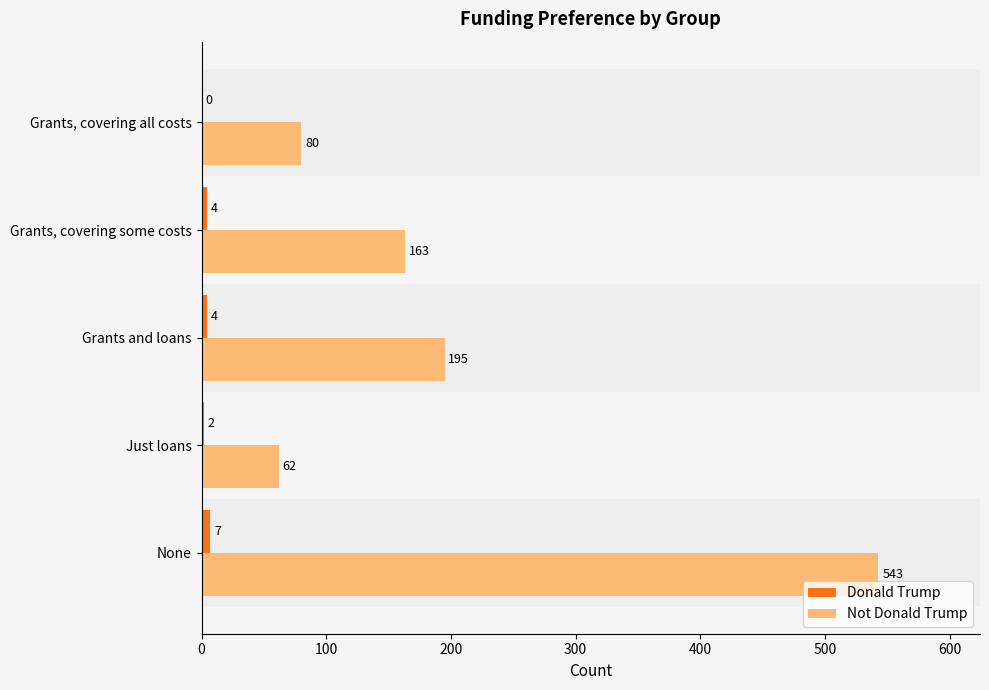

What value does the Not Donald Trump series have at None?

543